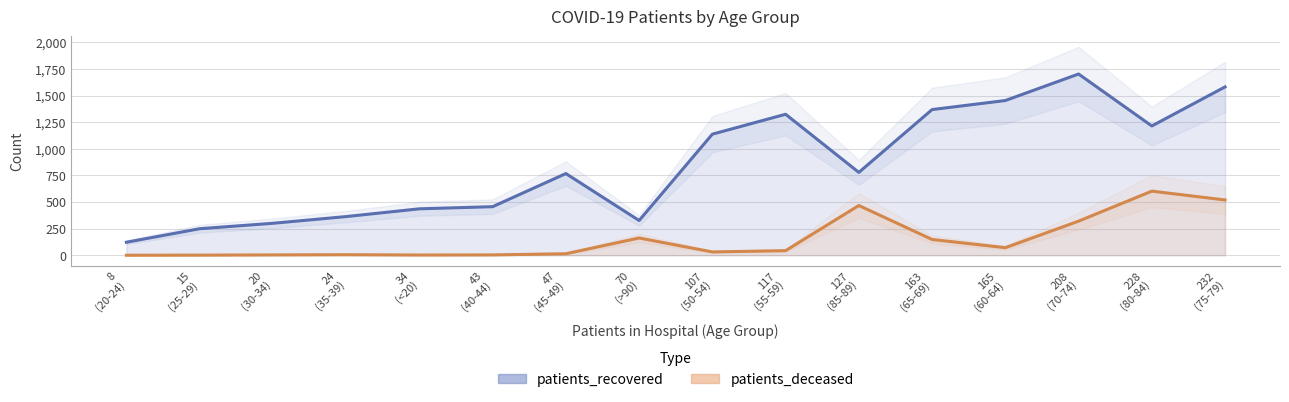

What is the sum of all patients_deceased values?

2391